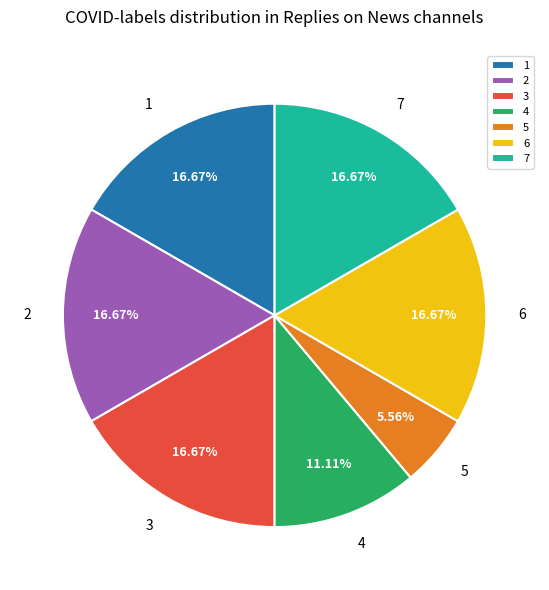

To the nearest percent, what percentage of the pie is 2?

17%